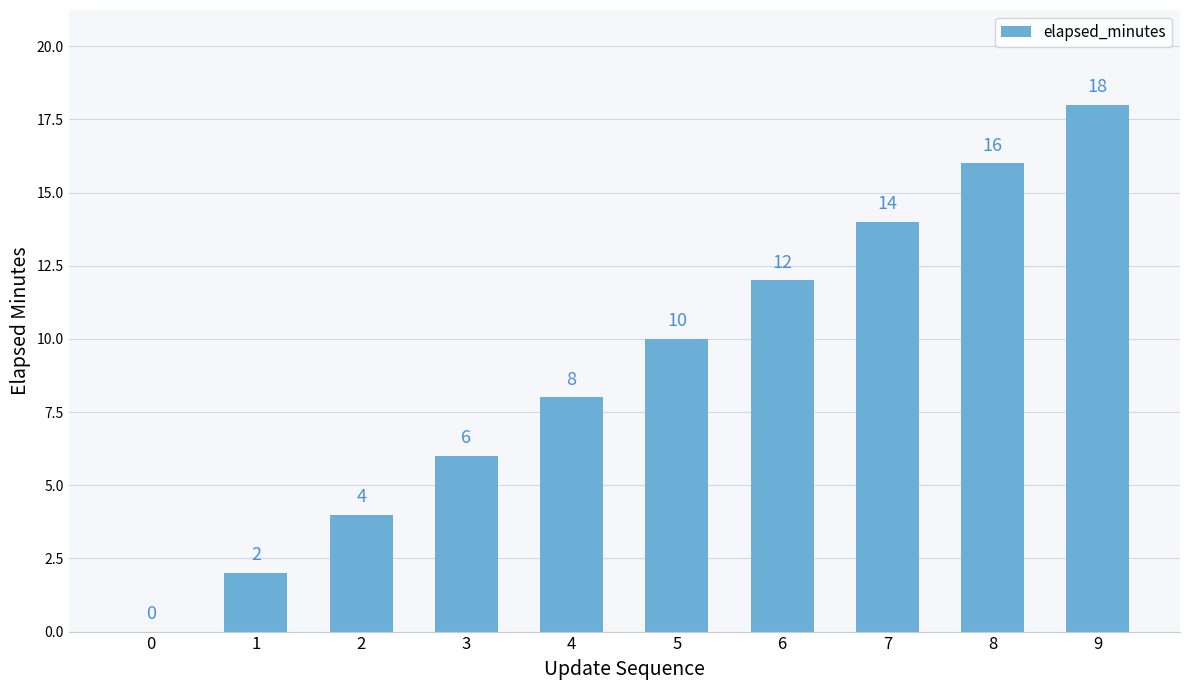

How many values are above zero?

9